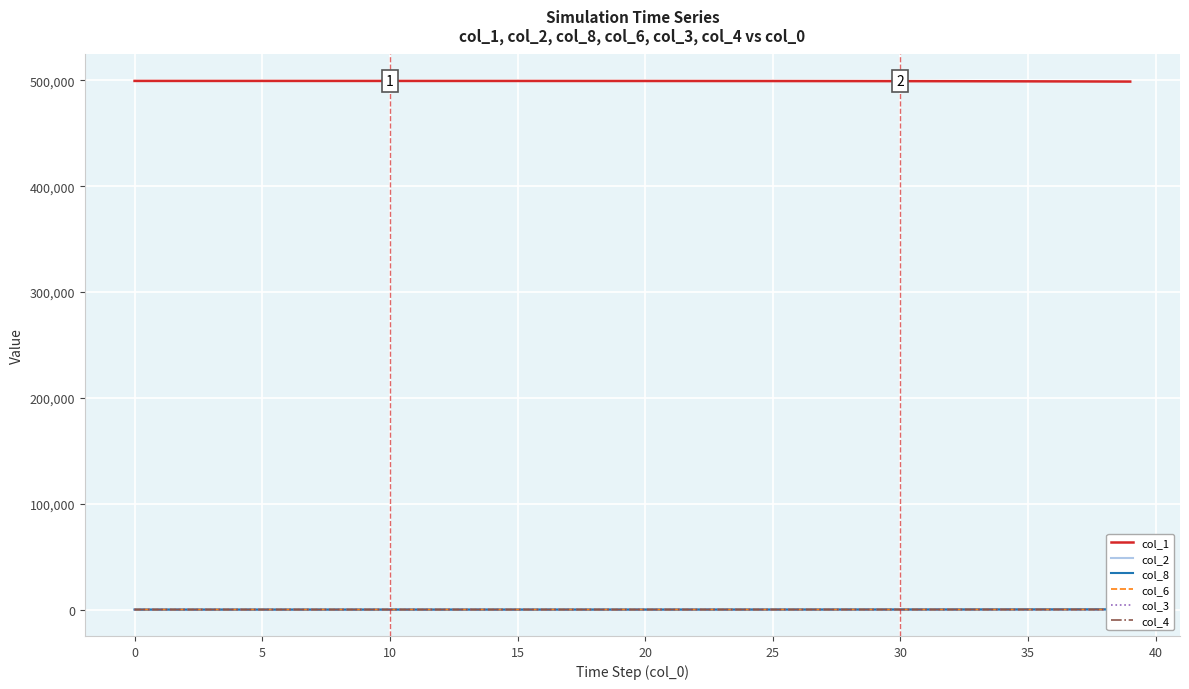

The value of col_1 at 35 is 294574.7. True or false?

False